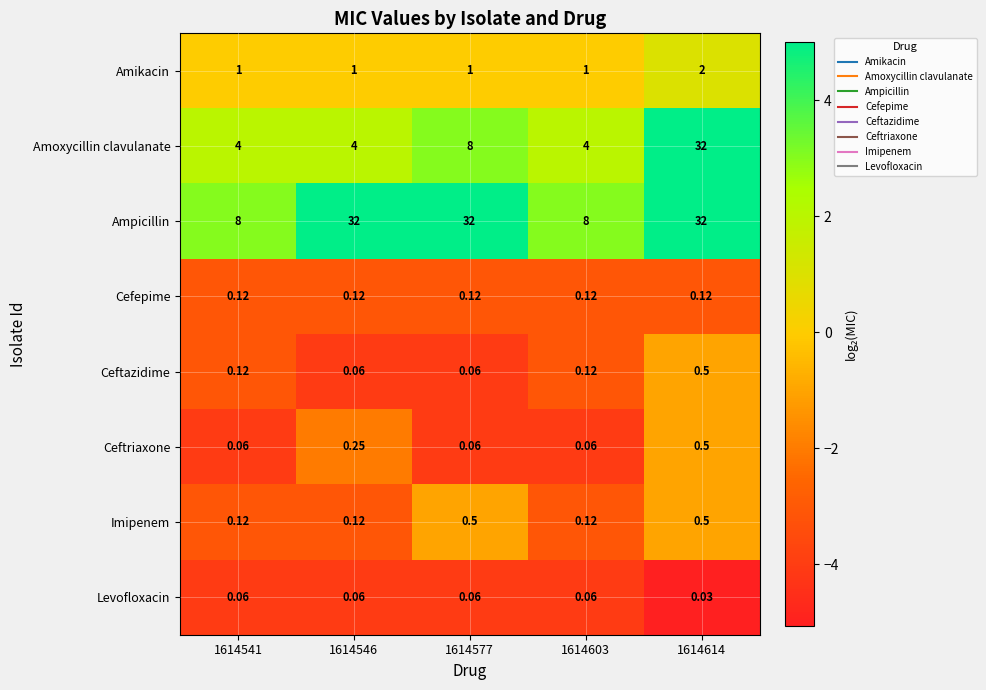

Is the value of Ceftriaxone at 1614603 greater than the value of Amikacin at 1614541?

No